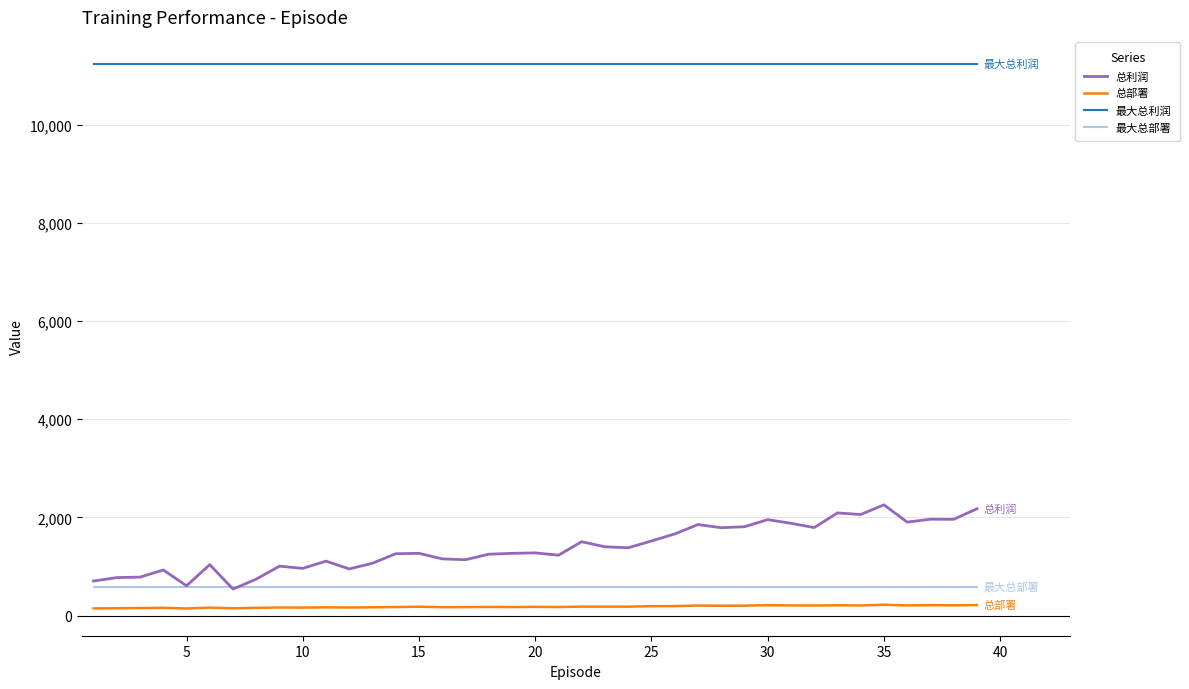

List the series in order of their peak value, lowest first.

总部署, 最大总部署, 总利润, 最大总利润